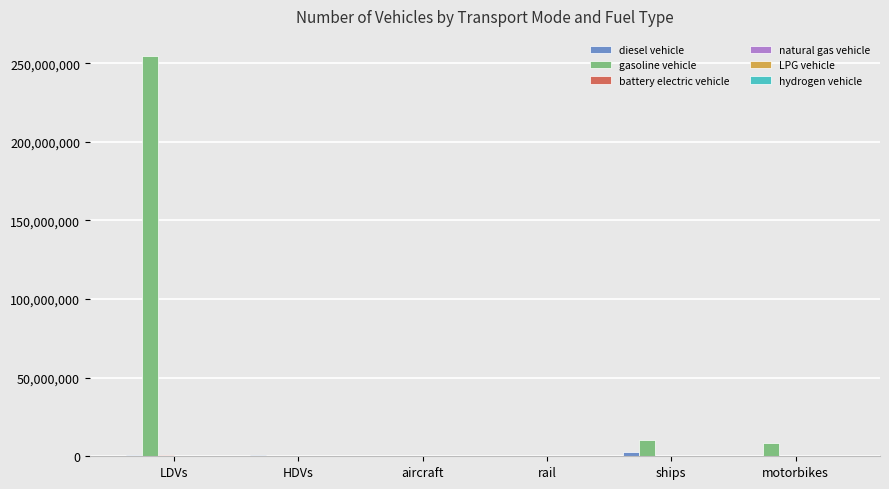

What is the sum of all gasoline vehicle values?

273634765.4